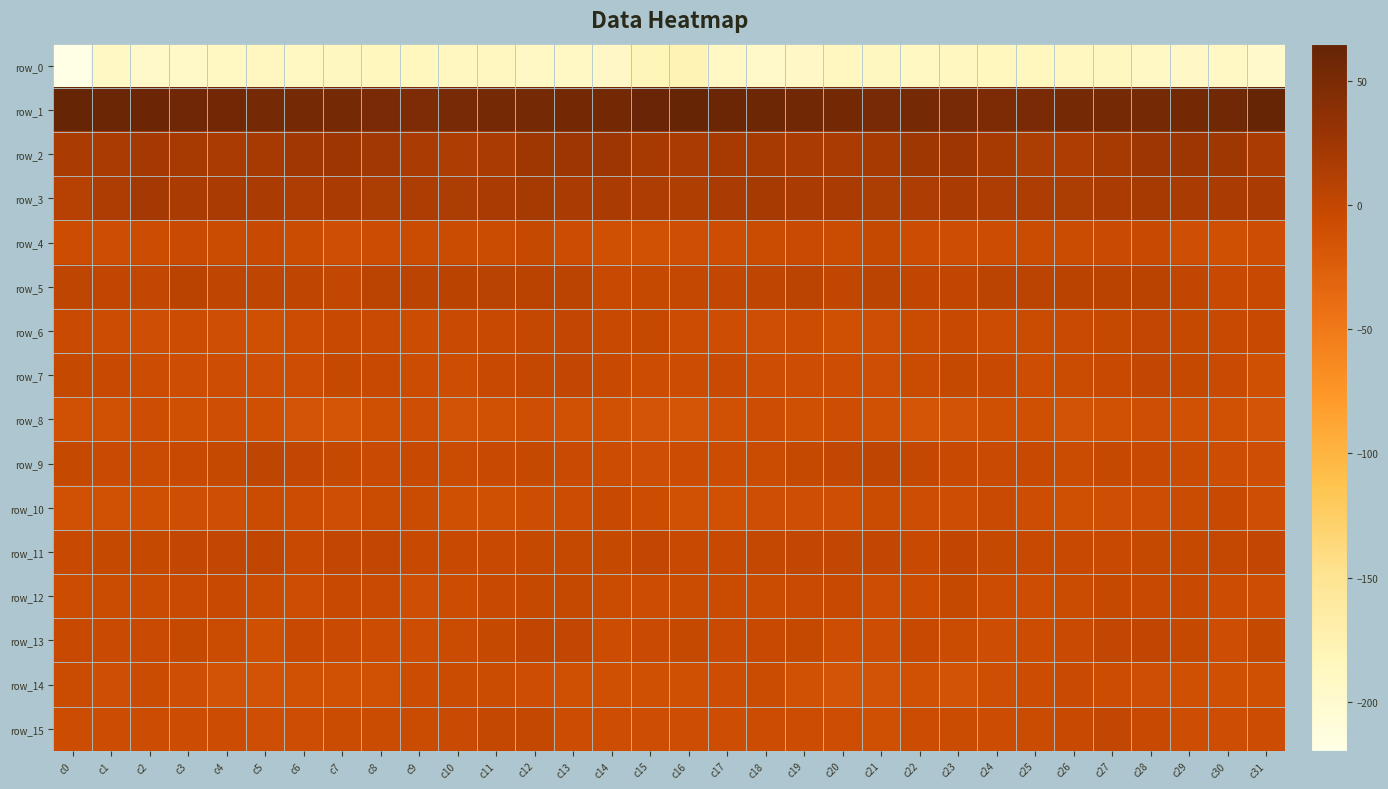

List the labels in order of row_10 value, smallest first.

c16, c0, c17, c1, c26, c10, c2, c11, c4, c27, c18, c19, c31, c7, c3, c20, c12, c23, c22, c28, c25, c13, c6, c15, c29, c5, c8, c9, c21, c24, c14, c30